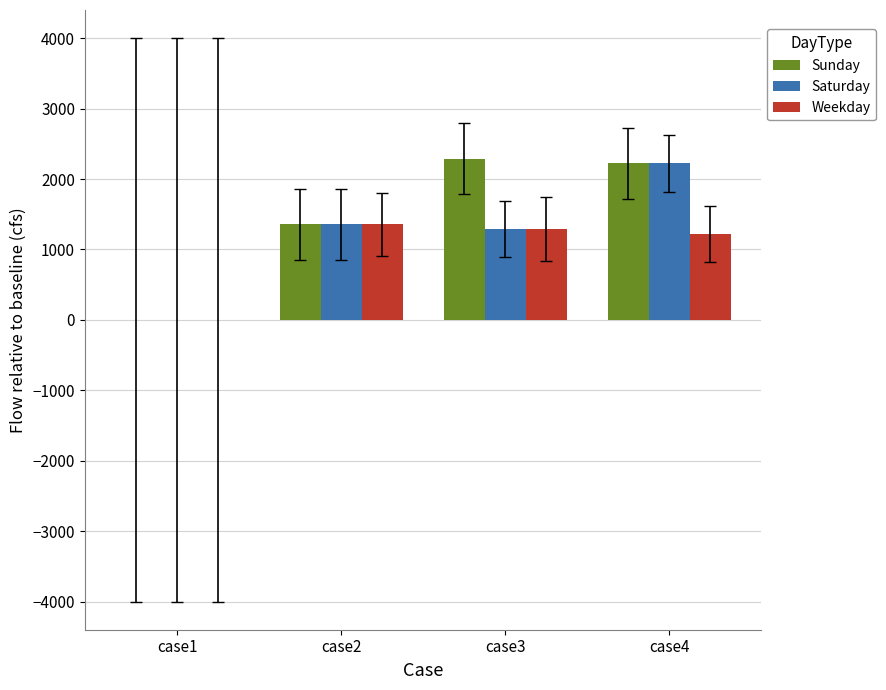

What is the sum of the Weekday values at case3 and case1?

1288.9